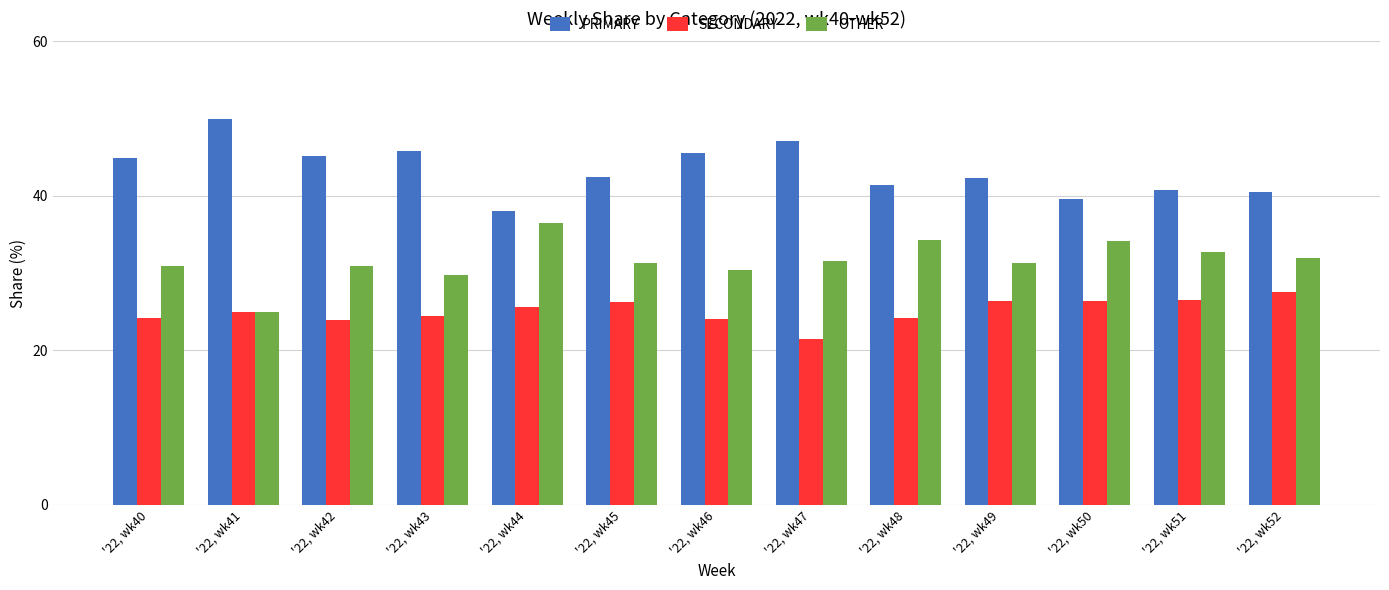

The OTHER series shows 36.4 at '22, wk44. True or false?

True